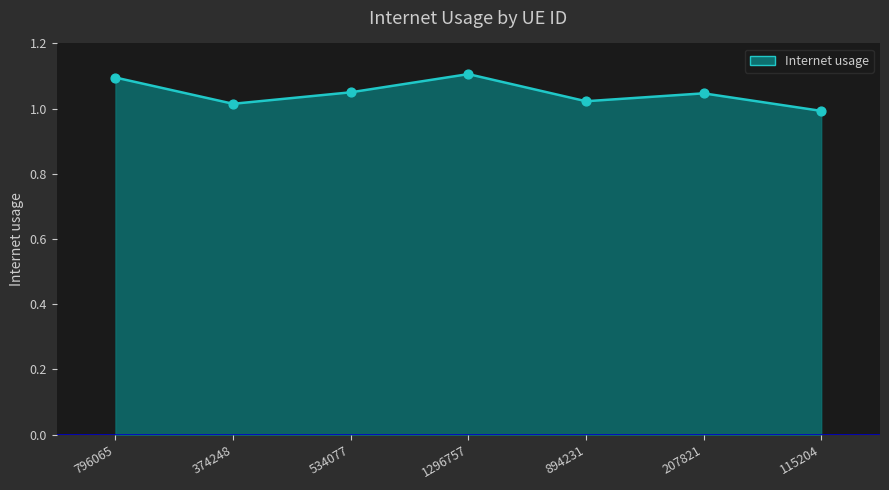

Approximately how many times larger is the value at 115204 compared to 534077?

0.9